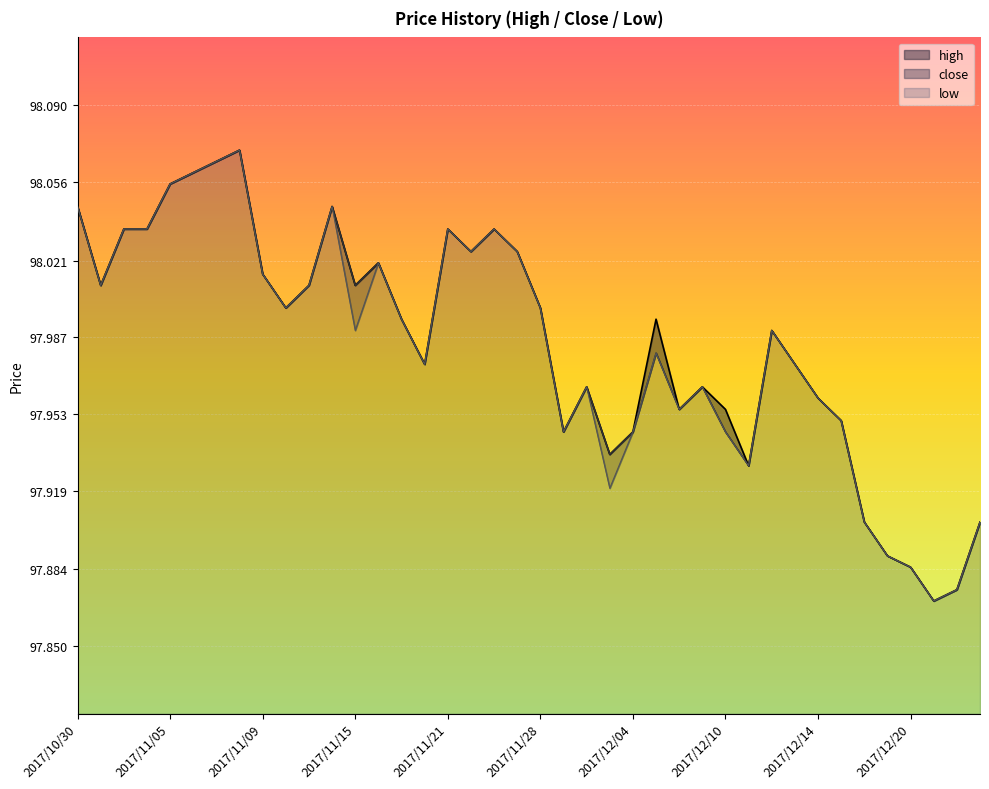

Count the number of data series in this chart.

3